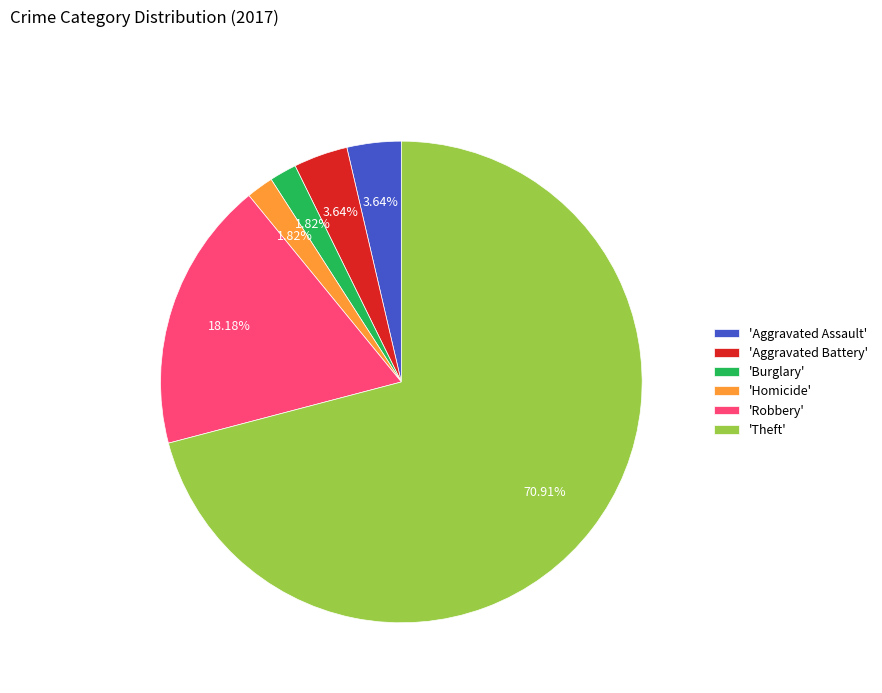

Does any single category account for the majority?

Yes